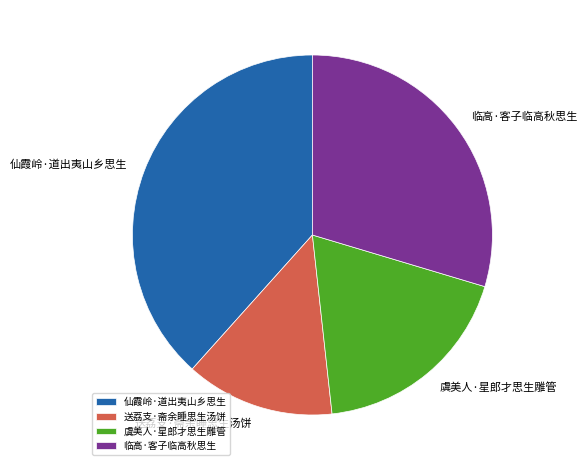

Is the sum of 送荔支·斋余睡思生汤饼 and 临高·客子临高秋思生 greater than half?

No